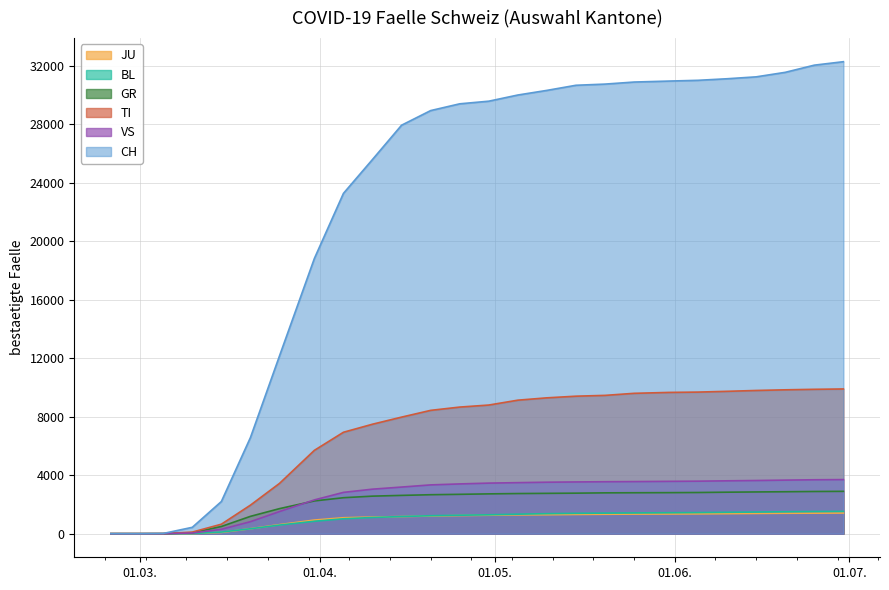

Which series has the widest spread of values?

CH